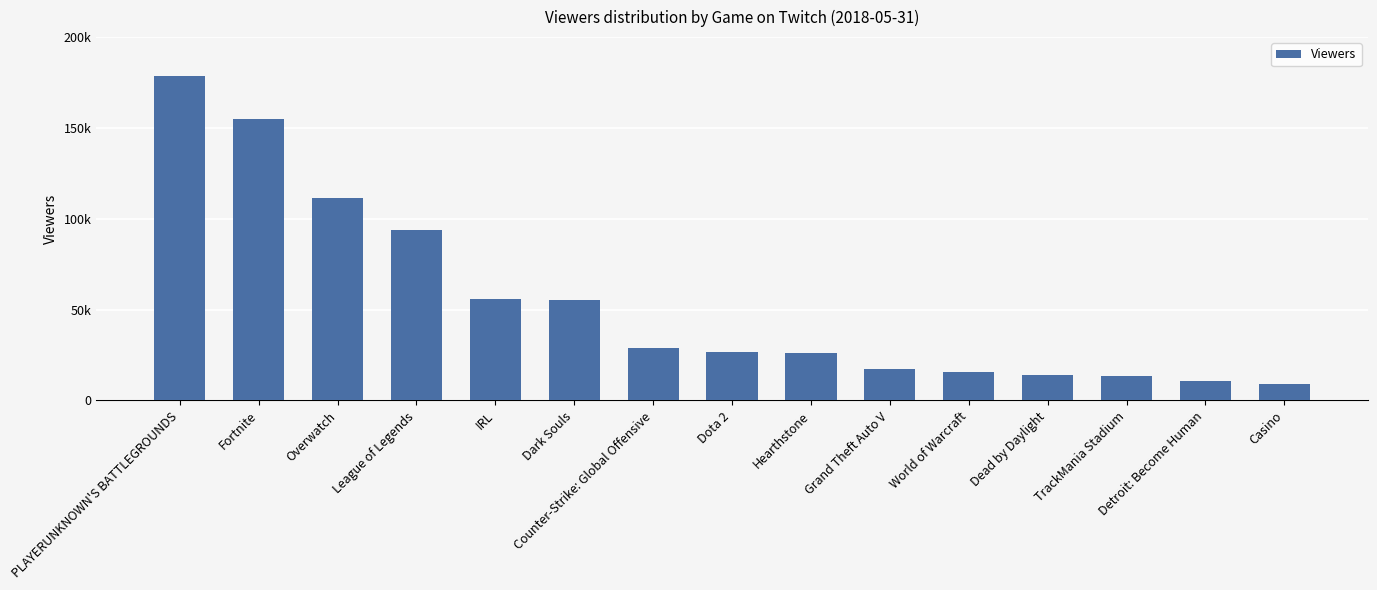

What position from the right is Overwatch?

13